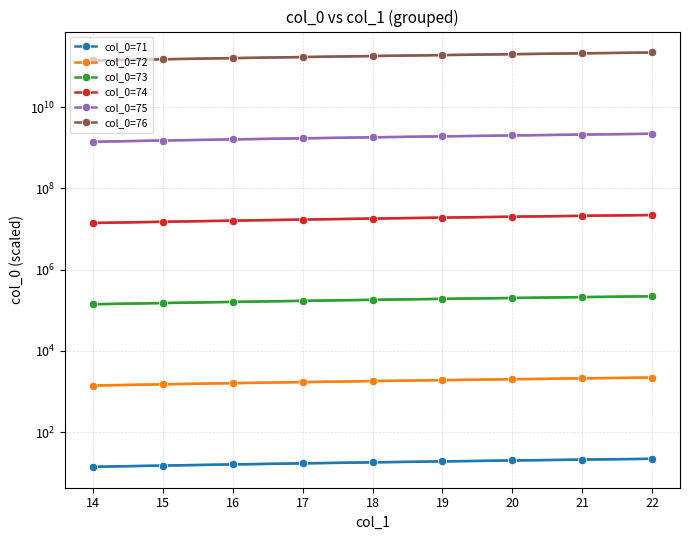

Reading left to right, transcribe all the data shown in this chart.

col_0=71: 14	15	16	17	18	19	20	21	22
col_0=72: 1400	1500	1600	1700	1800	1900	2000	2100	2200
col_0=73: 140000	150000	160000	170000	180000	190000	200000	210000	220000
col_0=74: 14000000	15000000	16000000	17000000	18000000	19000000	20000000	21000000	22000000
col_0=75: 1400000000	1500000000	1600000000	1700000000	1800000000	1900000000	2000000000	2100000000	2200000000
col_0=76: 140000000000	150000000000	160000000000	170000000000	180000000000	190000000000	200000000000	210000000000	220000000000